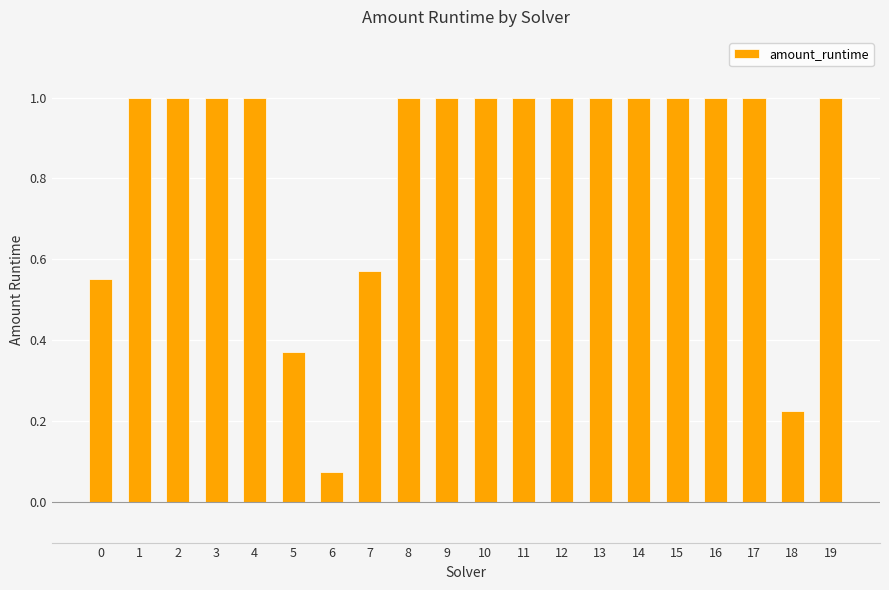

What is the maximum value shown in the chart?

1.0